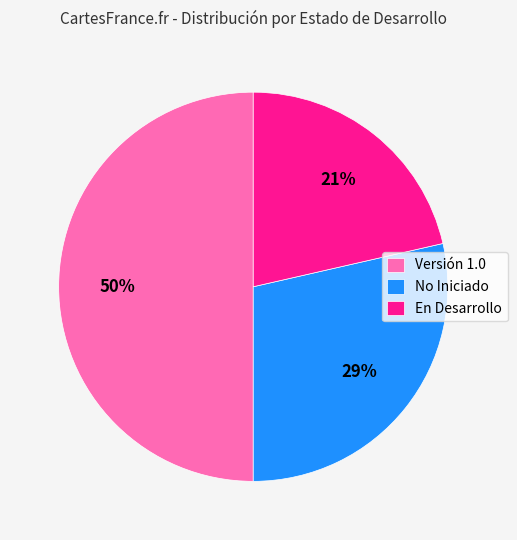

Count the number of slices in the pie.

3